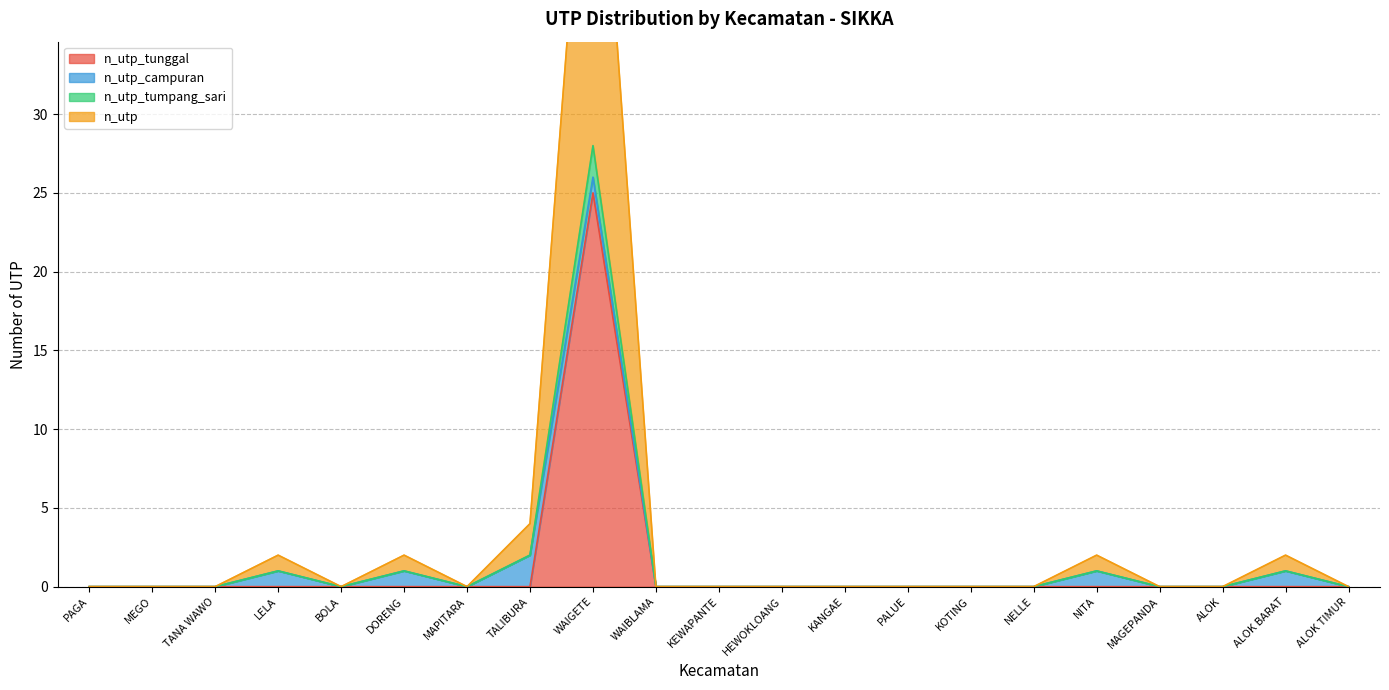

At which category does n_utp_tumpang_sari reach its first local valley?

BOLA